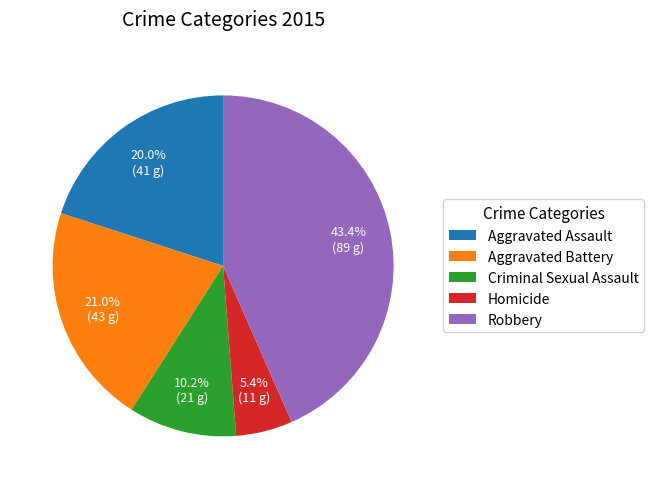

What percentage is the Homicide slice, to the nearest percent?

5%